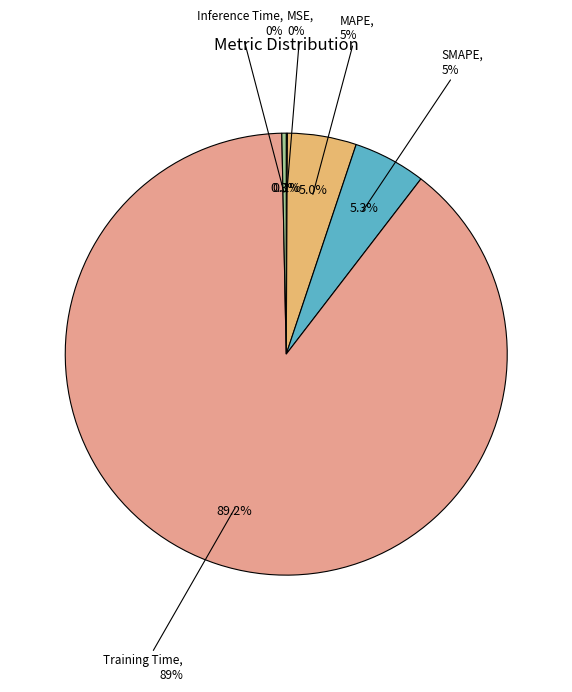

Which category has the biggest portion of the pie?

Training Time